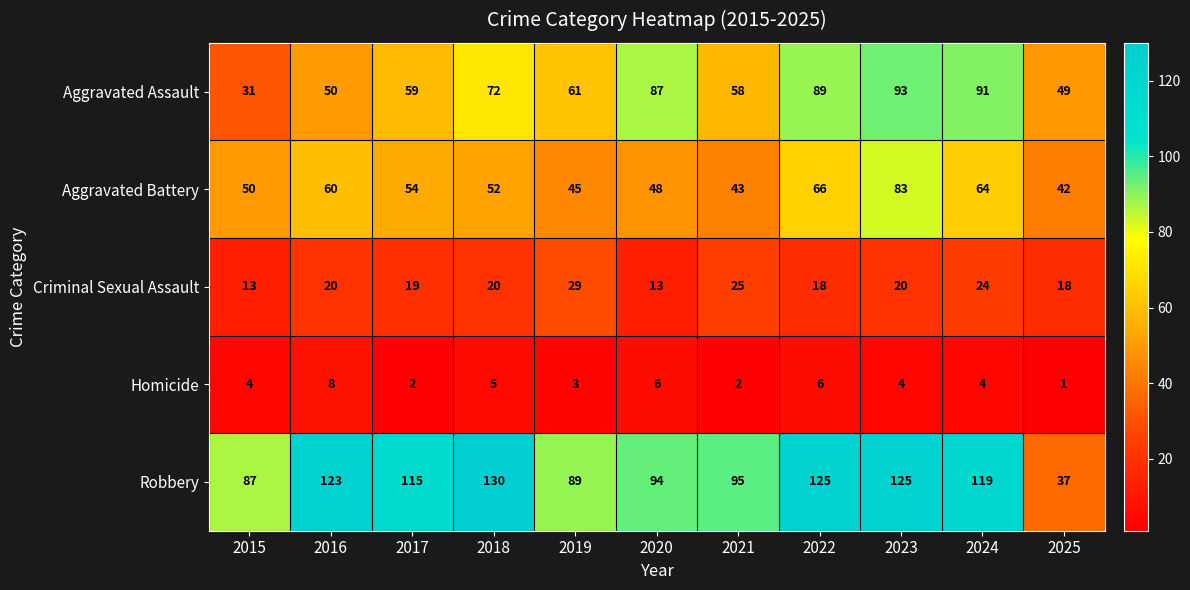

What is the maximum value for Robbery?

130